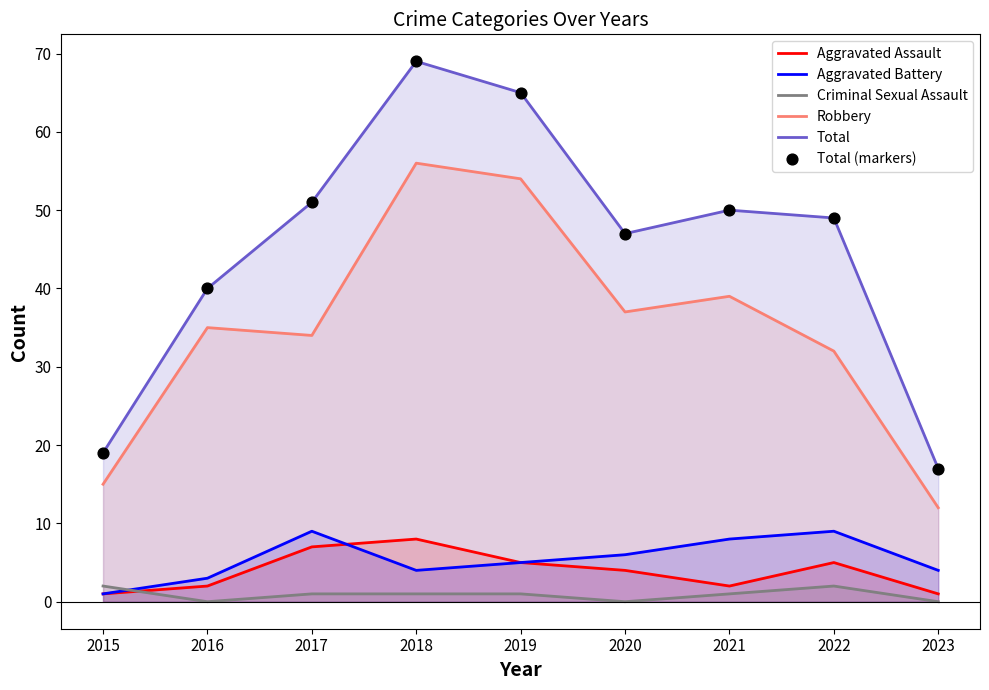

Is the value of Total (markers) at 2016 greater than the value of Criminal Sexual Assault at 2016?

Yes